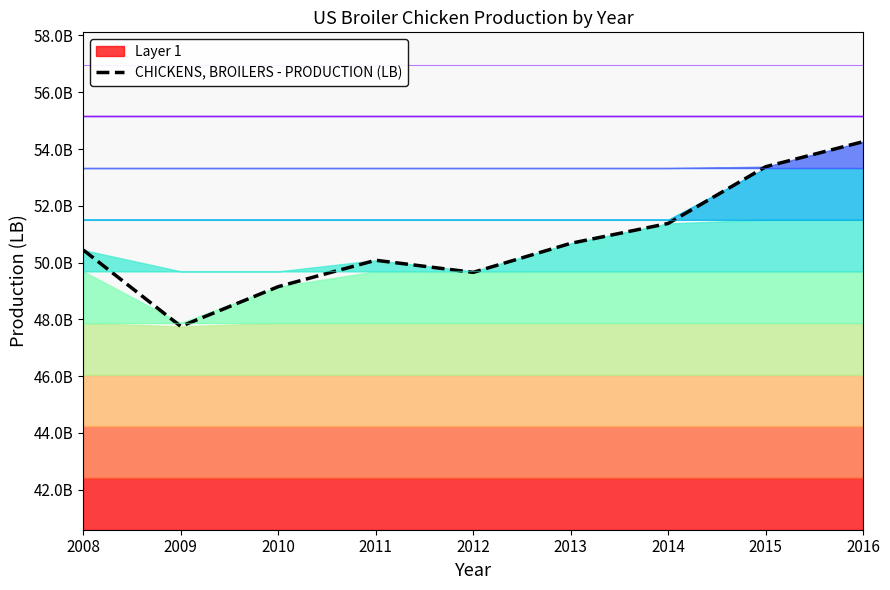

At which label is the value closest to 51005700000?

2013